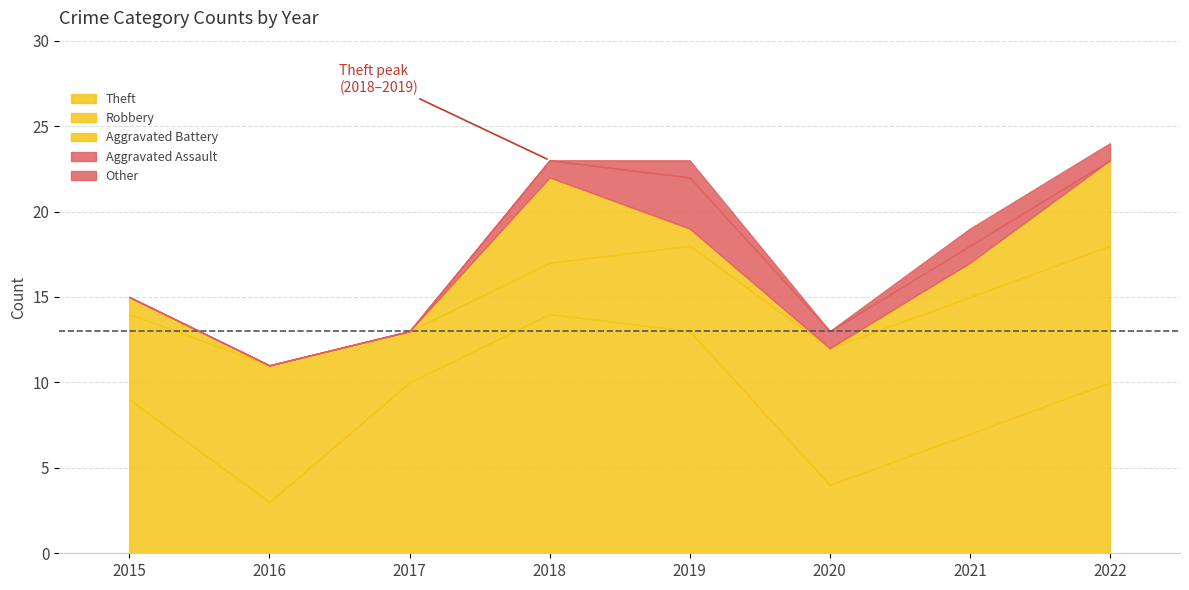

At how many categories does at least one series exceed 6?

8